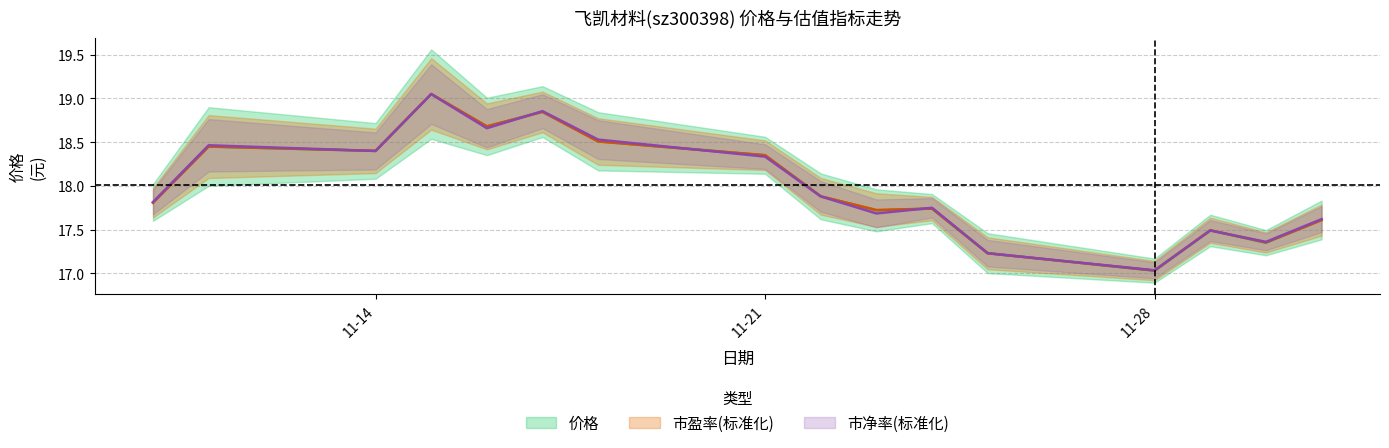

After their last crossing, which series has the higher values: 市盈率 or 市净率?

市净率